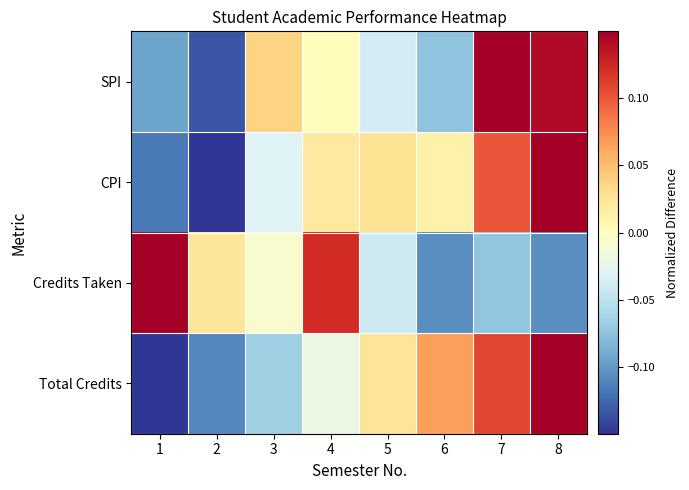

Reading right to left, list all the values displayed in this chart.

SPI: 8=0.1	7=0.2	6=-0.1	5=-0.0	4=0.0	3=0.0	2=-0.1	1=-0.1
CPI: 8=0.2	7=0.1	6=0.0	5=0.0	4=0.0	3=-0.0	2=-0.2	1=-0.1
Credits Taken: 8=-0.1	7=-0.1	6=-0.1	5=-0.0	4=0.1	3=-0.0	2=0.0	1=0.2
Total Credits: 8=0.1	7=0.1	6=0.1	5=0.0	4=-0.0	3=-0.1	2=-0.1	1=-0.2